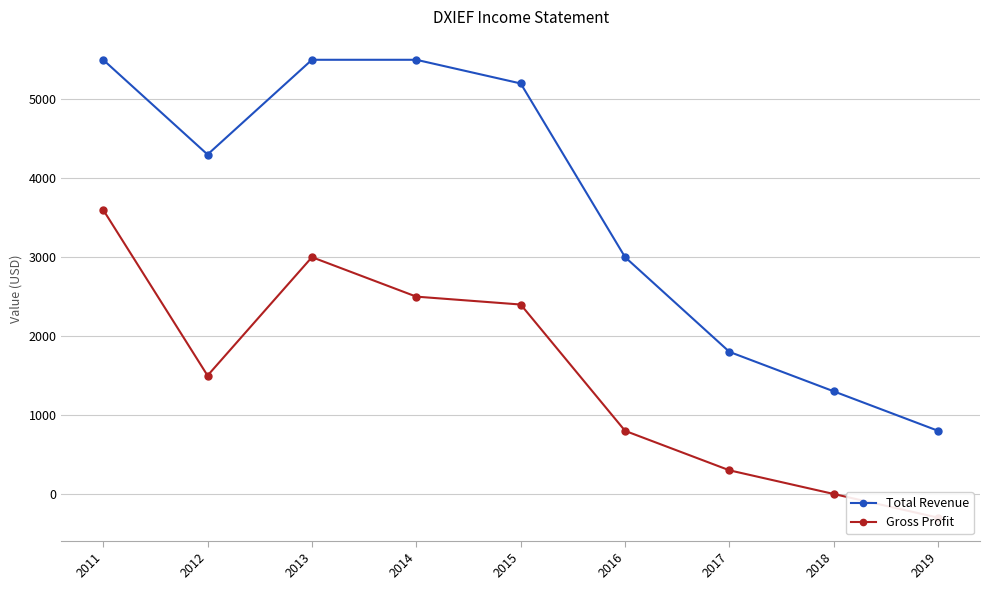

True or false: Total Revenue and Gross Profit intersect in this chart.

False